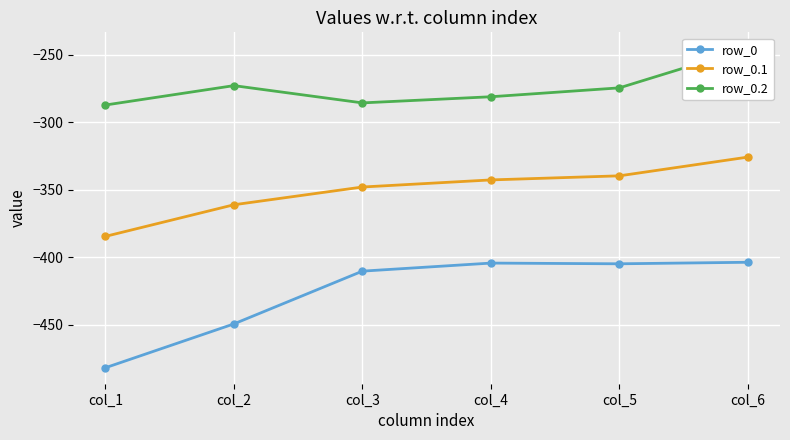

What is the average value of the row_0 series?

-425.8